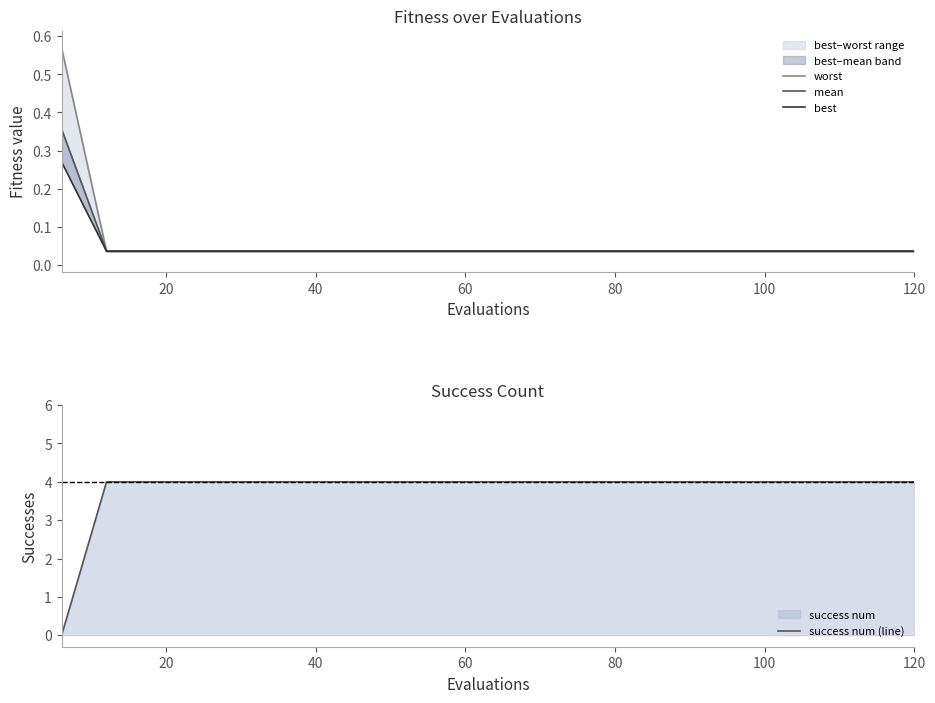

What is the difference between the maximum and minimum values in the worst series?

0.5